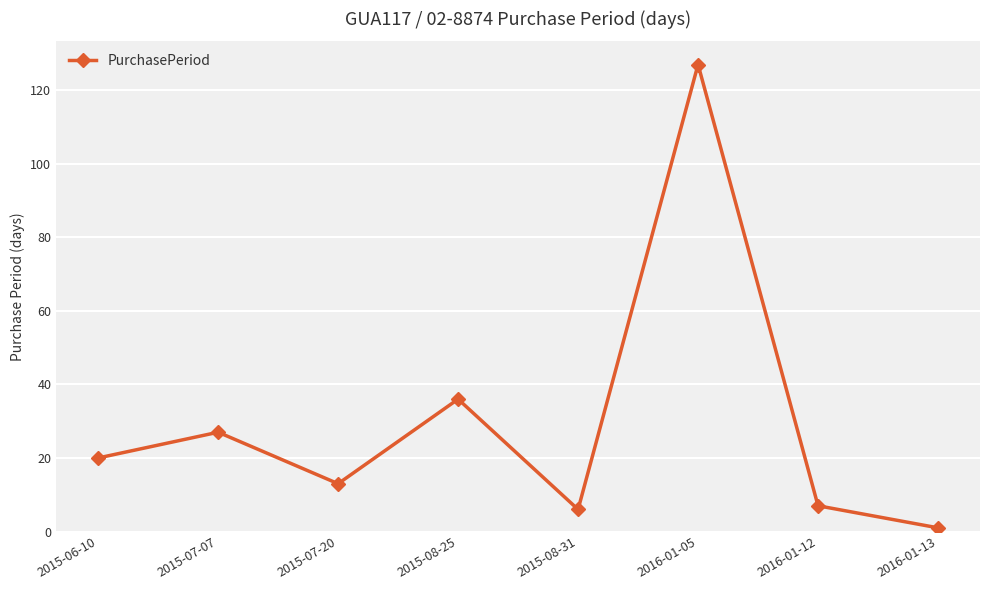

What position from the left is 2015-06-10?

1